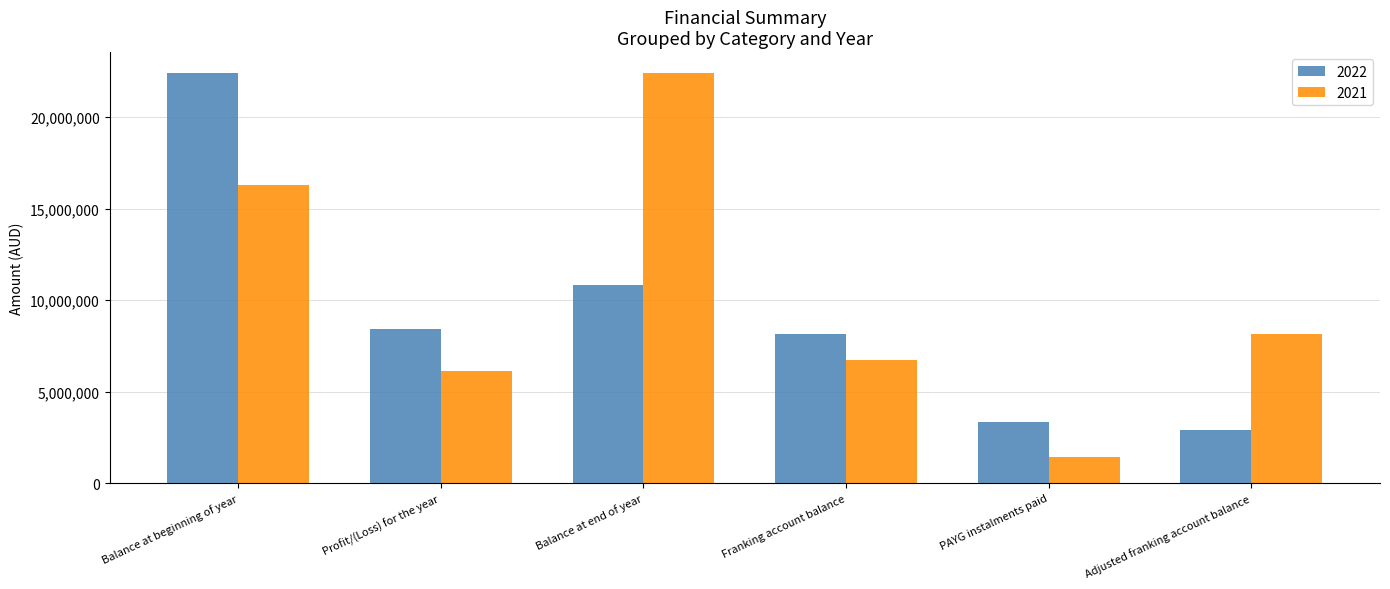

At Profit/(Loss) for the year, list the series in order from smallest to largest.

2021, 2022